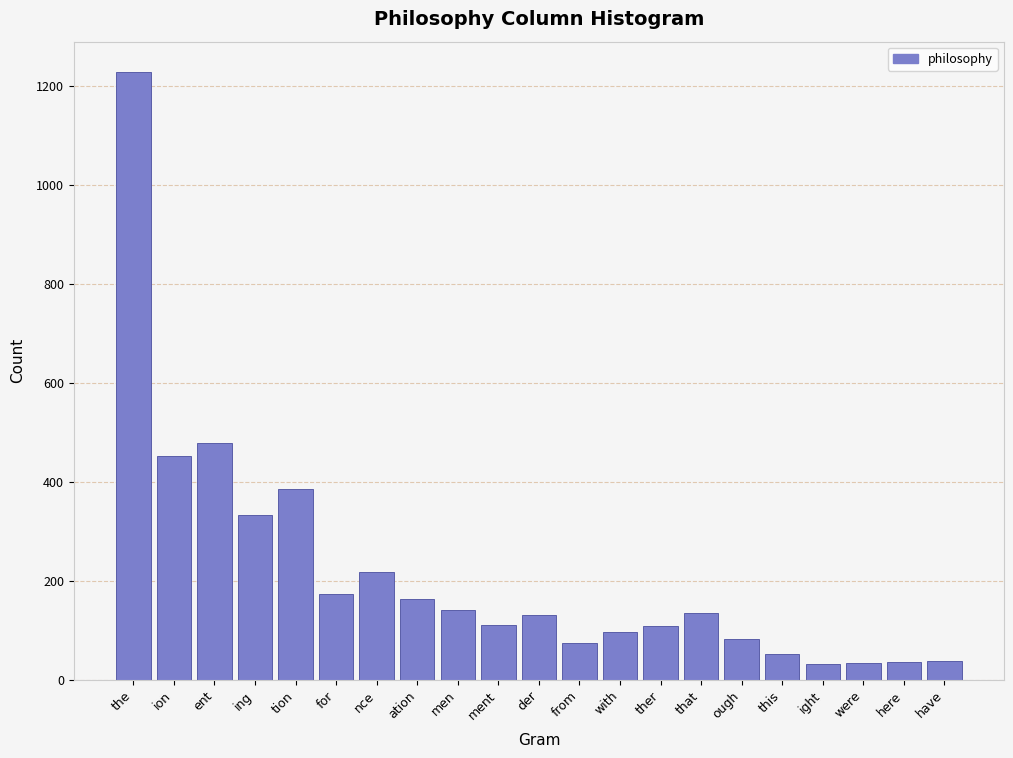

Is it true that the value at ent is 178?

False